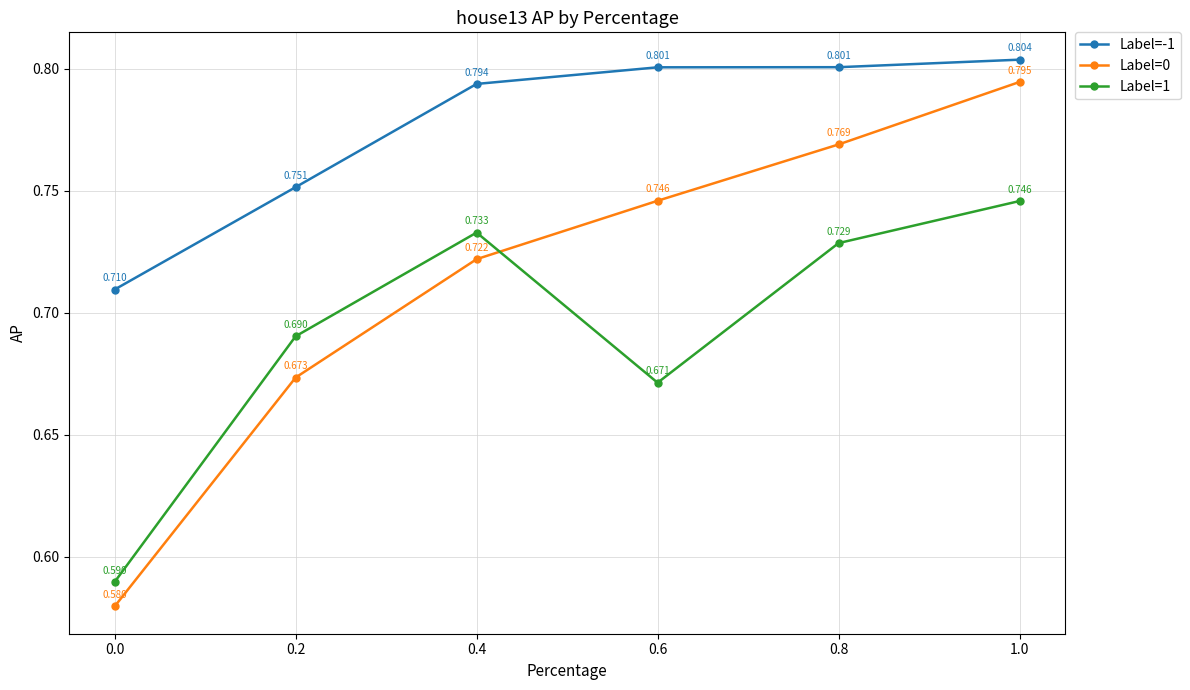

True or false: Label=-1 and Label=0 intersect in this chart.

False